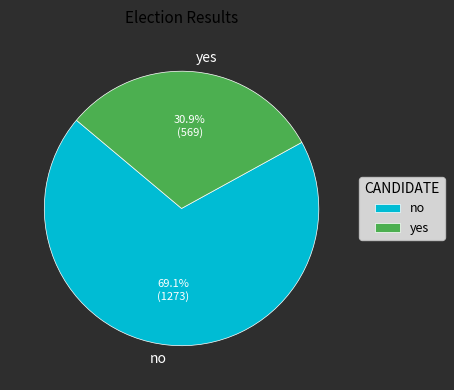

To the nearest percent, what is the average slice percentage?

50%